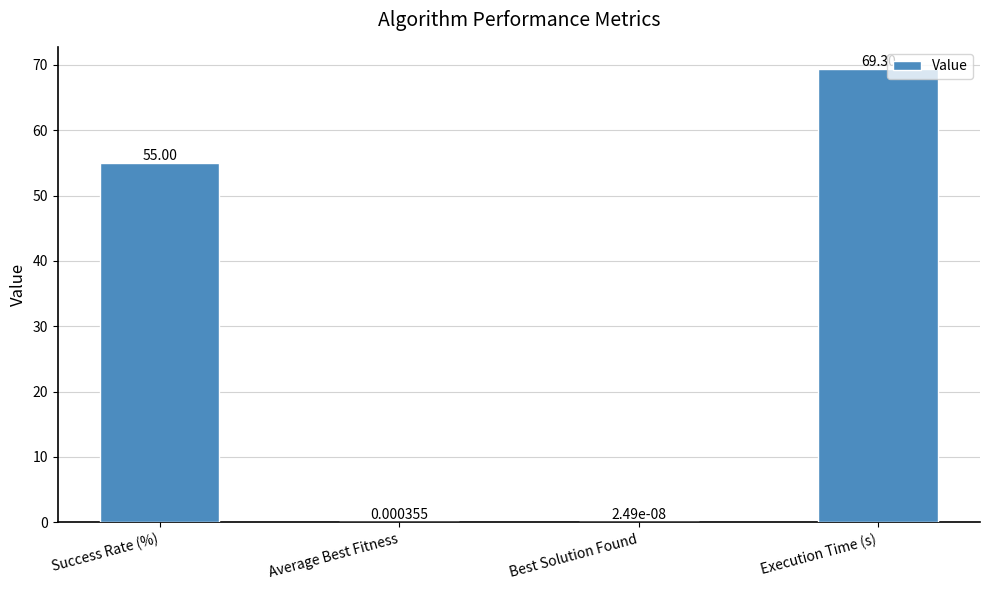

Are the bars horizontal?

No